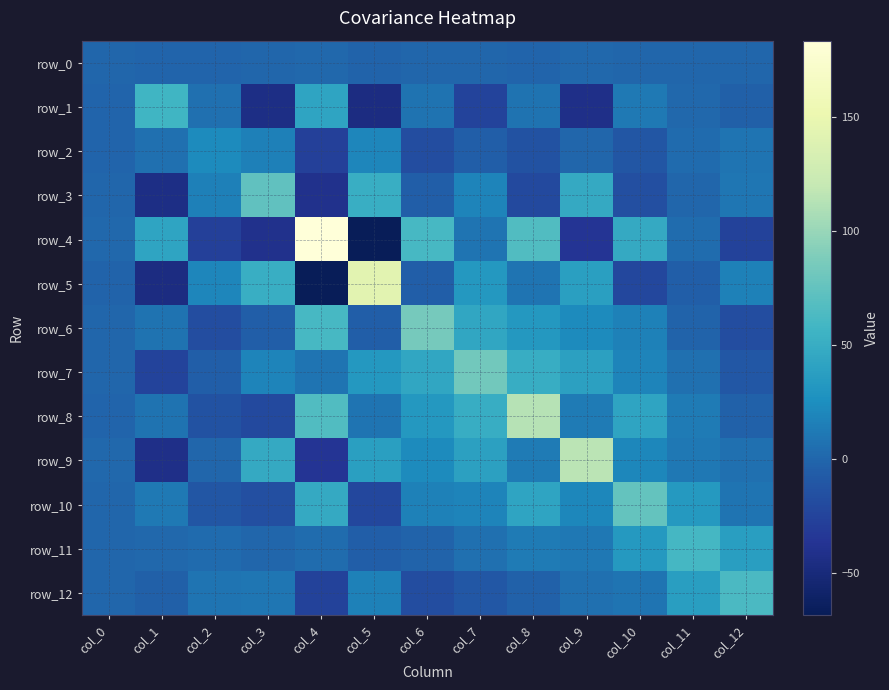

True or false: row_0 has a value of -0.2 at col_7.

False